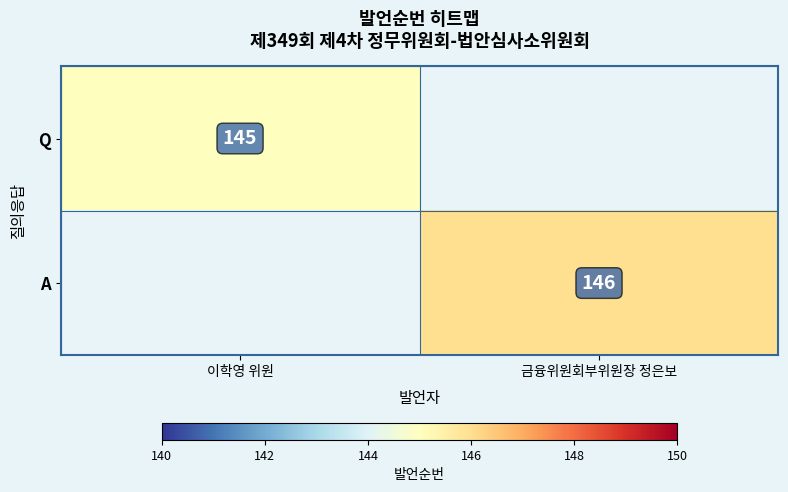

Is it true that Q equals 145 at 이학영 위원?

True